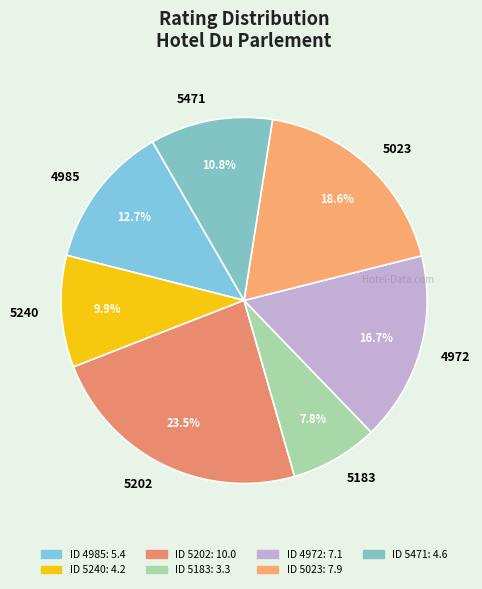

The 4972 slice represents 17% of the pie. True or false?

True